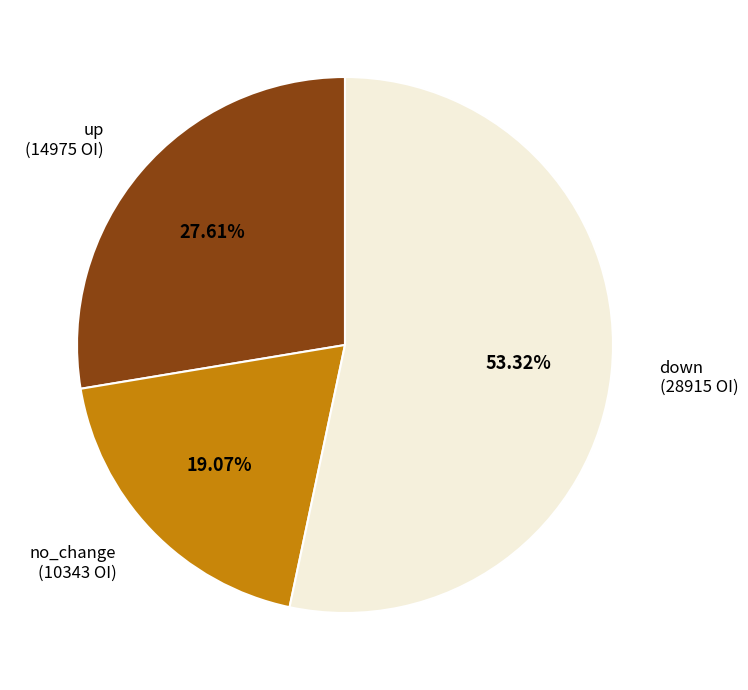

How many segments does this pie chart have?

3